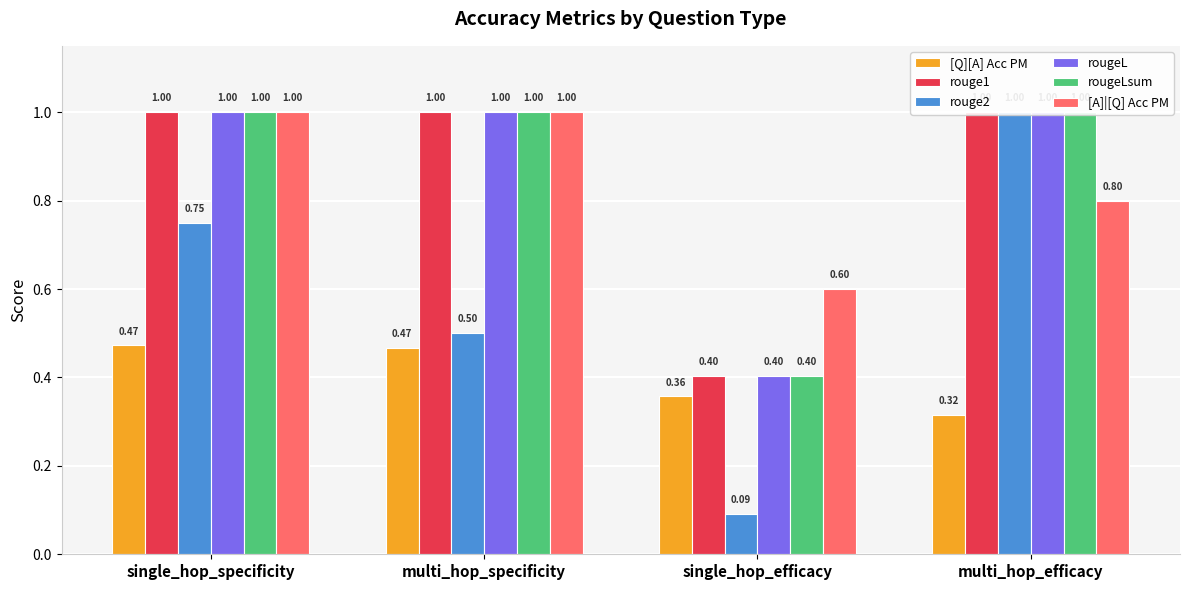

What is the sum of all rougeLsum values?

3.4